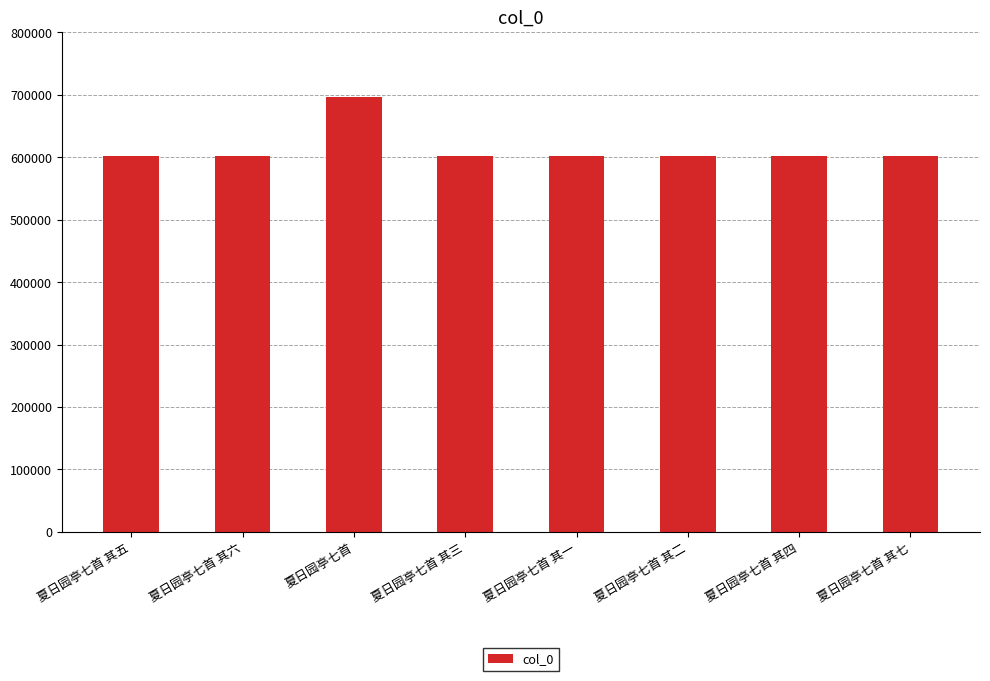

What is the greatest value displayed?

696371